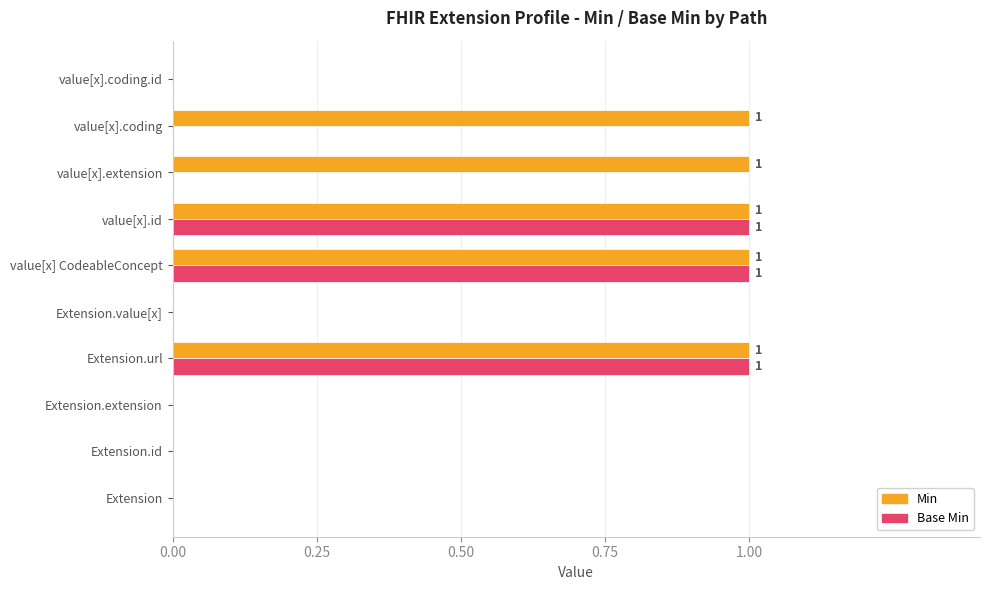

Which series has the largest total across all categories?

Min